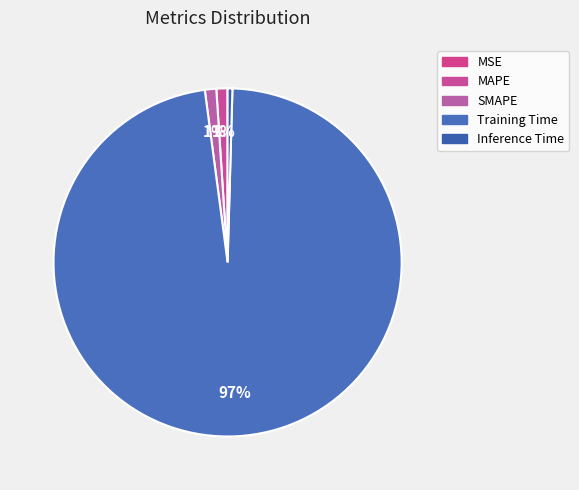

How many segments does this pie chart have?

5